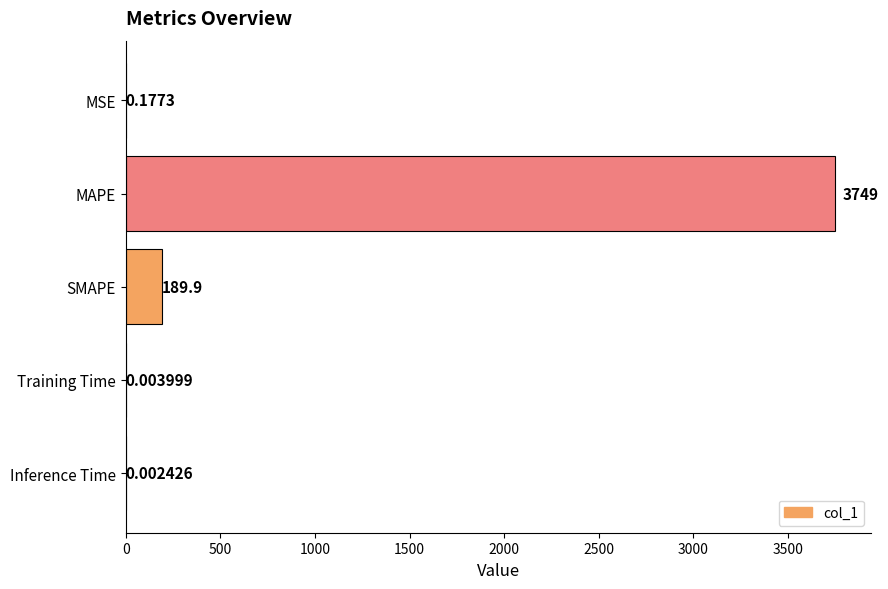

Which category has the highest value across all series?

MAPE